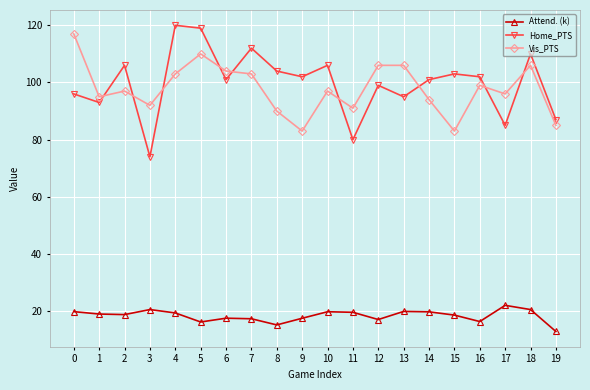

At 17, list the series in order from smallest to largest.

Attend. (k), Home_PTS, Vis_PTS